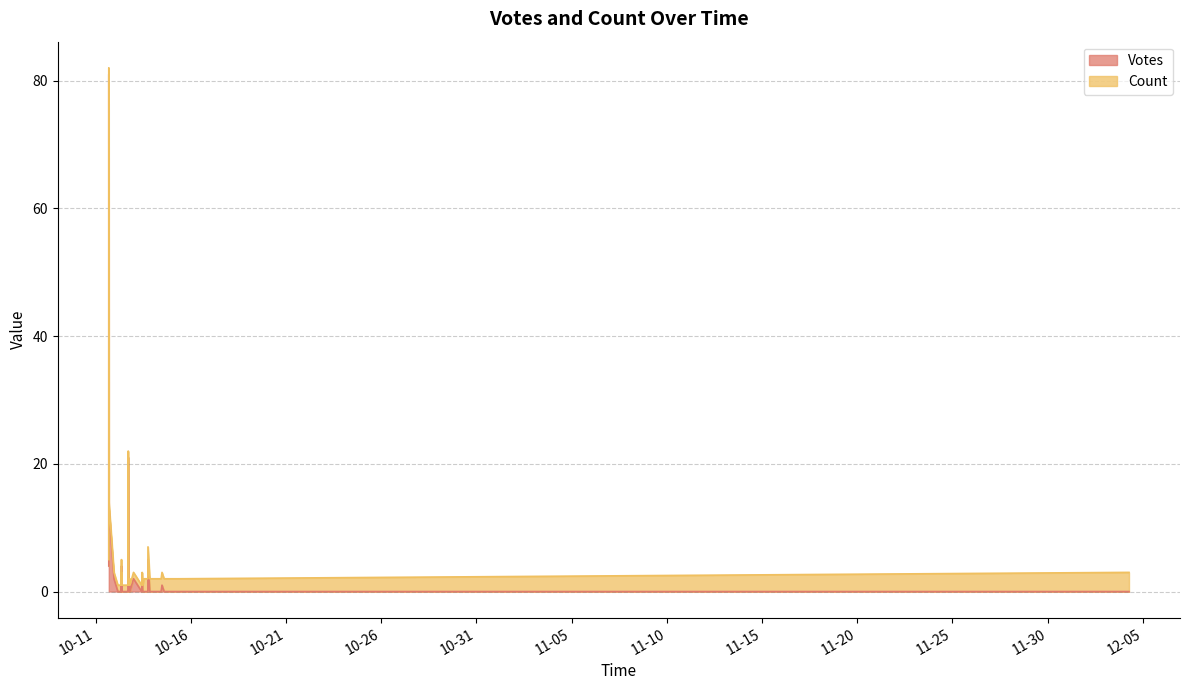

What is the value of the Votes point at the 12th from the left?

1